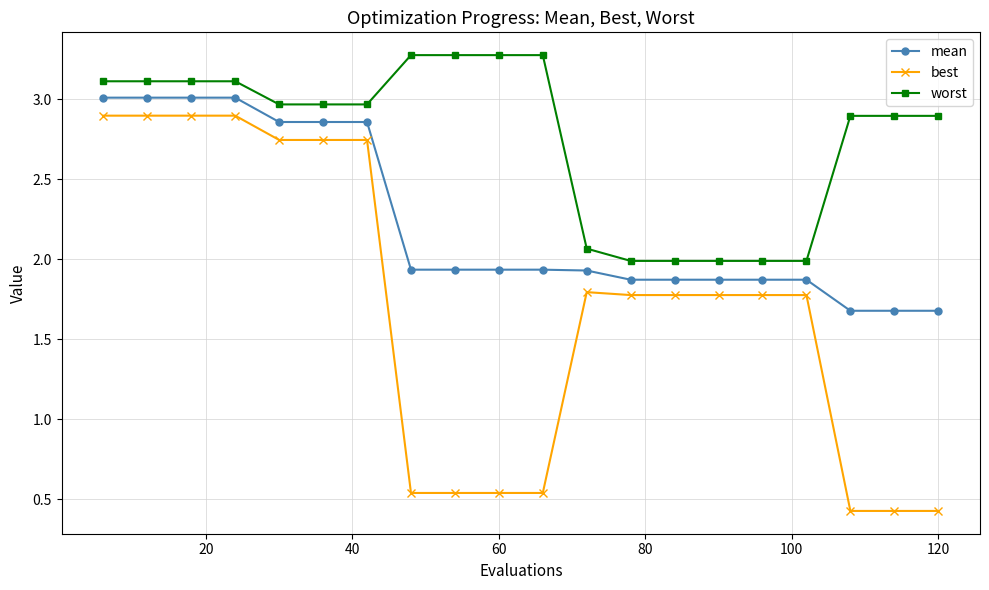

Which series has the widest spread of values?

best